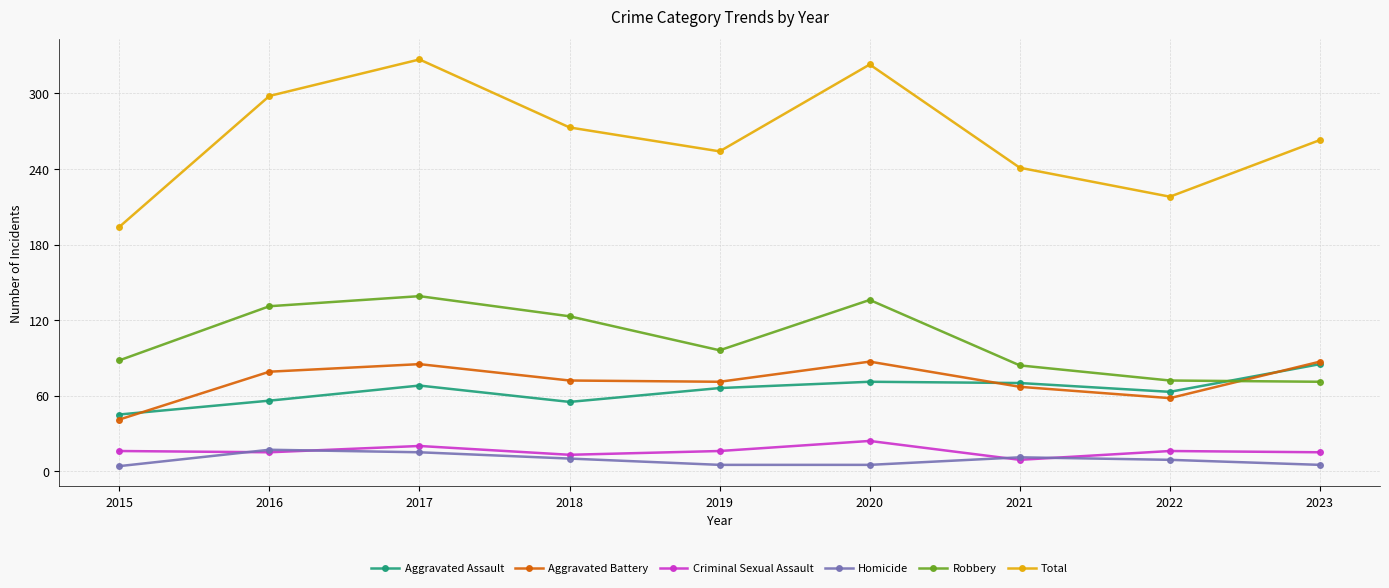

What is the total value across all series at 2015?

388